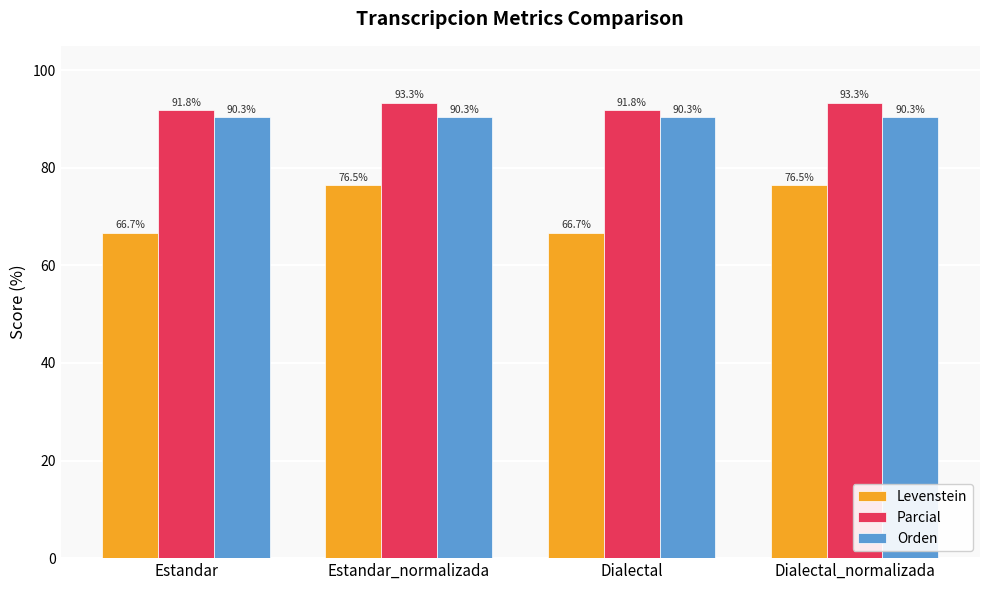

What value does the Parcial series have at Estandar?

91.8